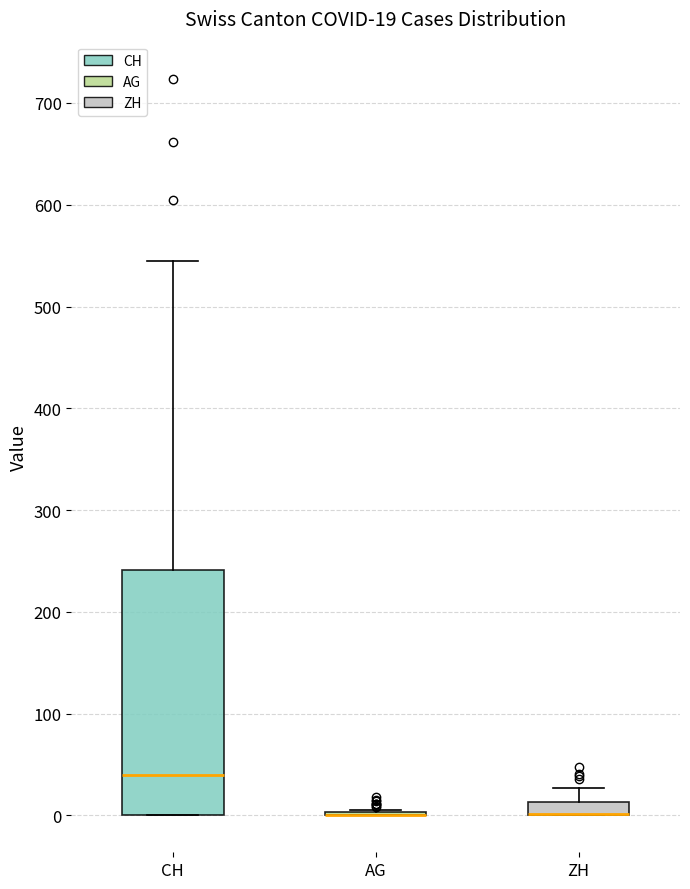

Which box is the tallest, from its lower edge to its upper edge?

CH